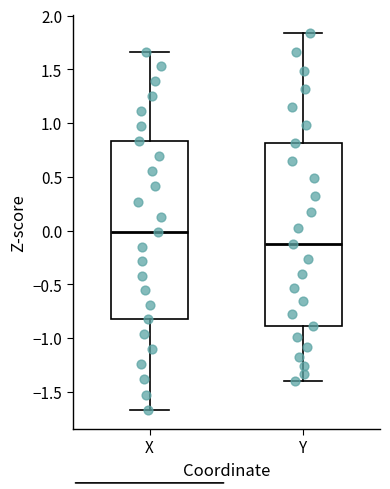

Where does the upper whisker of the box for X end on the y-axis? The values are not printed on the chart, so give them approximately, as read against the axis.

1.65